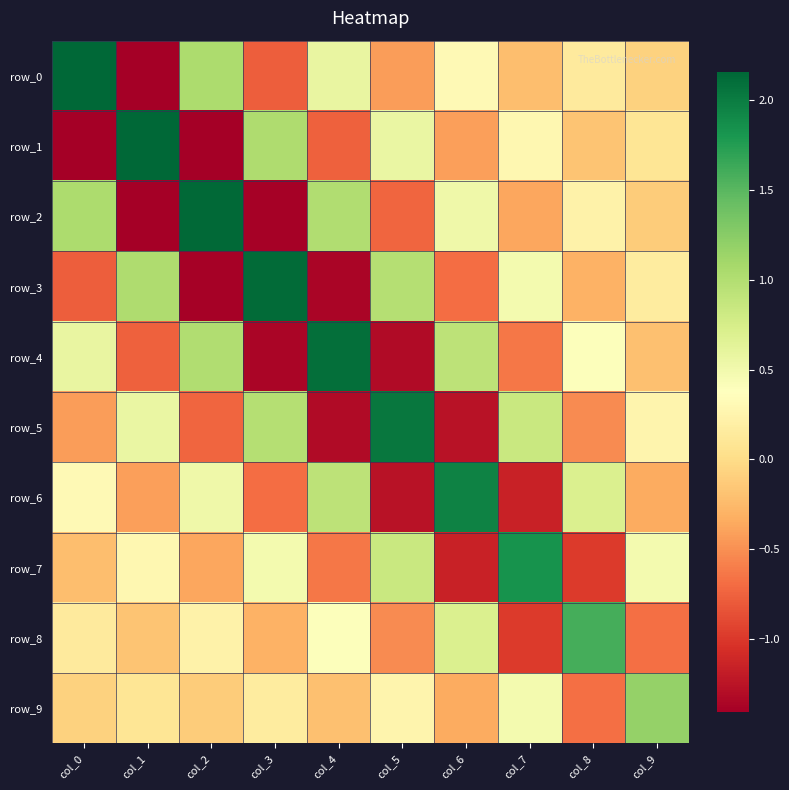

What is the spread (max minus min) of values at col_1?

3.6